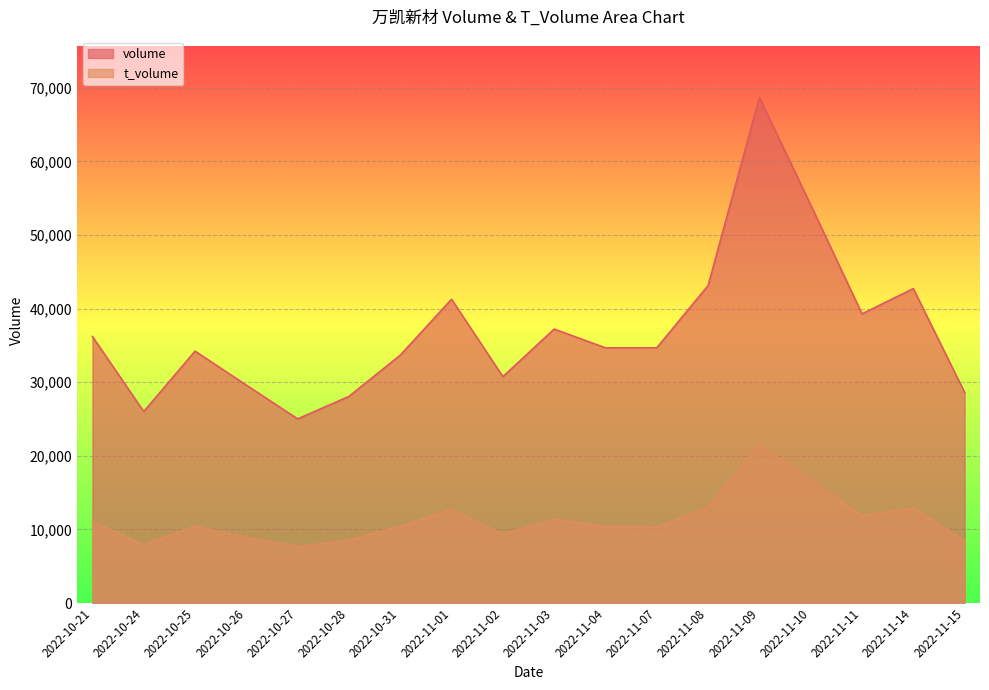

At how many categories does at least one series exceed 47737?

2